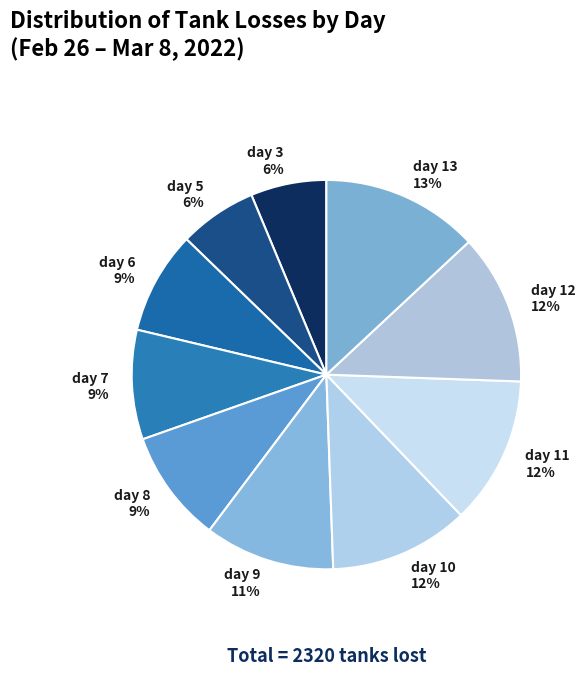

What percentage is the day 7 slice, to the nearest percent?

9%